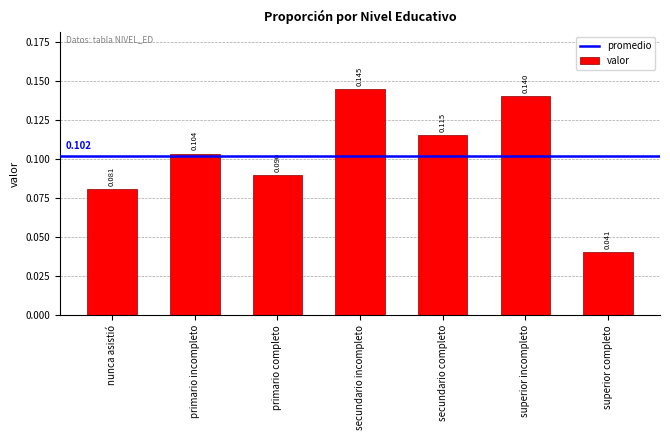

Rank the categories by value from lowest to highest.

superior completo, nunca asistió, primario completo, primario incompleto, secundario completo, superior incompleto, secundario incompleto